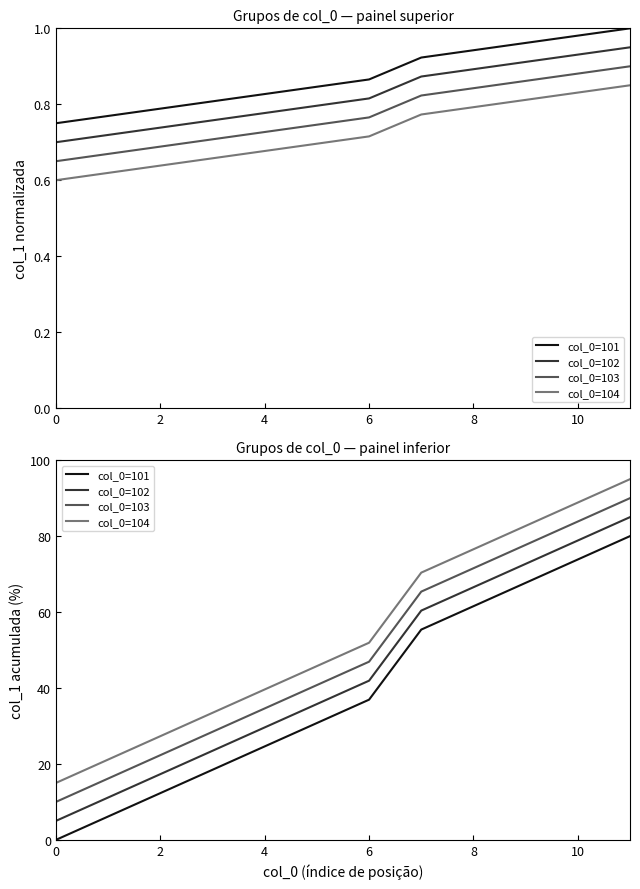

The value of col_0=102 at 11 is 55.7. True or false?

False